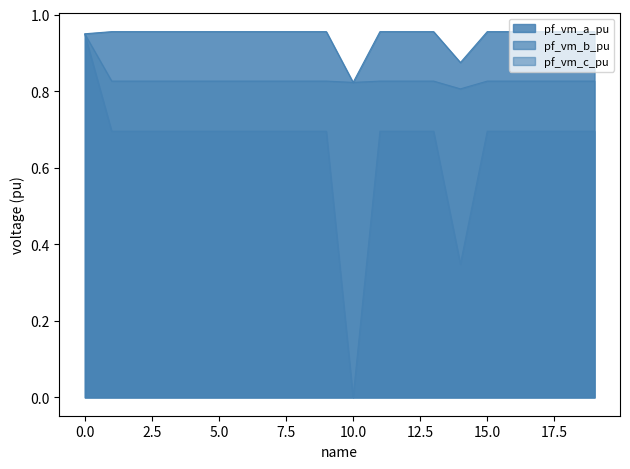

True or false: pf_vm_a_pu and pf_vm_c_pu cross at least once.

False